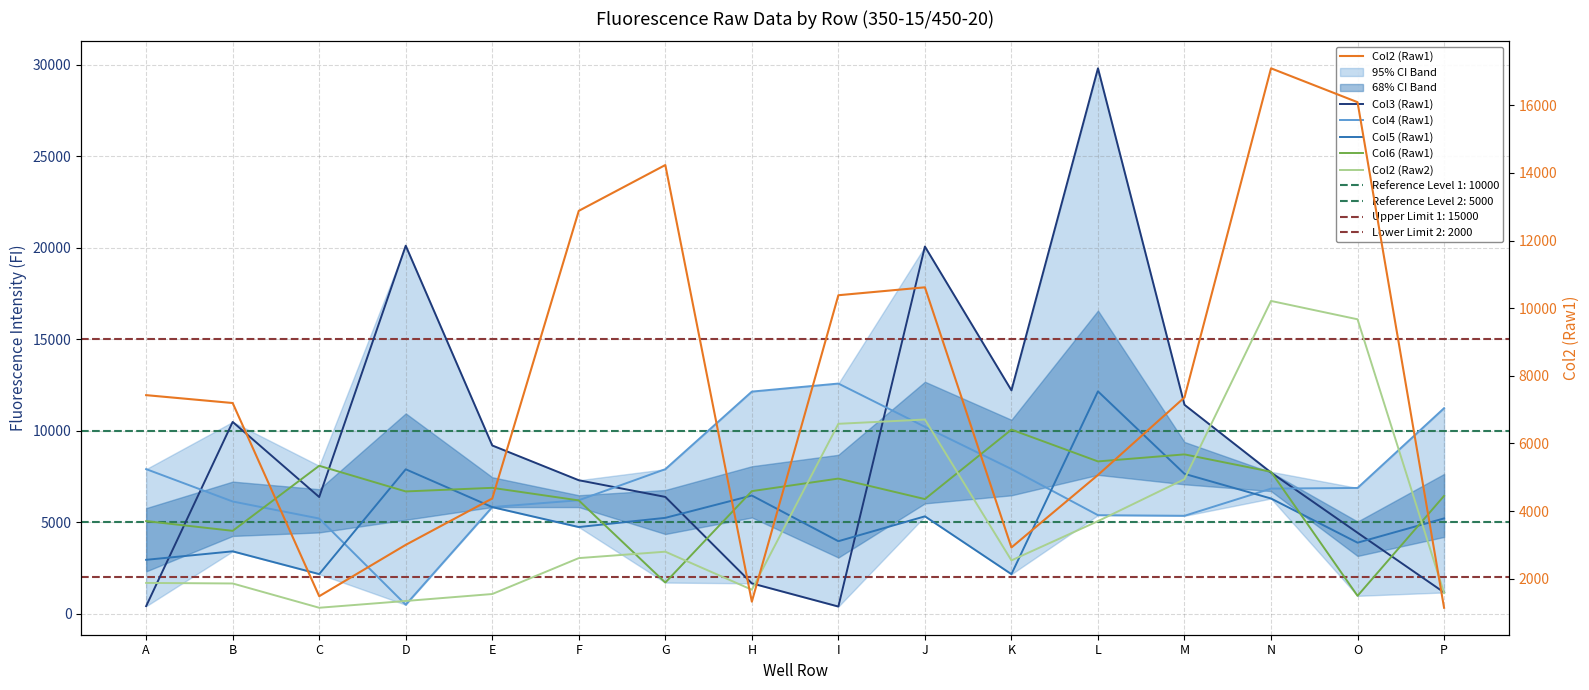

Reading left to right, extract all data points from this chart.

Col3 (Raw1): 424	10487	6385	20113	9201	7302	6391	1670	403	20067	12213	29801	11422	7721	4434	1173
Col4 (Raw1): 7910	6141	5210	502	5837	6209	7905	12144	12583	10220	7914	5393	5360	6845	6881	11238
Col5 (Raw1): 2955	3419	2175	7900	5835	4745	5248	6467	3972	5330	2172	12157	7652	6304	3891	5217
Col6 (Raw1): 5069	4539	8092	6690	6887	6200	1713	6707	7393	6273	10067	8330	8714	7765	988	6447
Col2 (Raw2): 1693	1663	337	707	1087	3049	3399	1321	10384	10618	2924	5068	7362	17095	16093	1141
Col2 (Raw1): 7429	7196	1482	3001	4373	12880	14235	1321	10384	10618	2924	5068	7362	17095	16093	1141